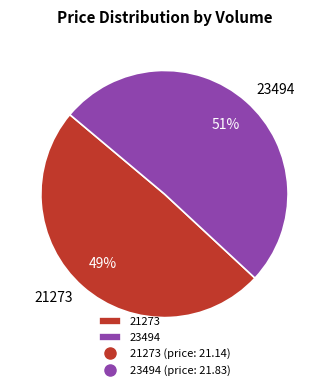

To the nearest percent, what is the average slice percentage?

50%